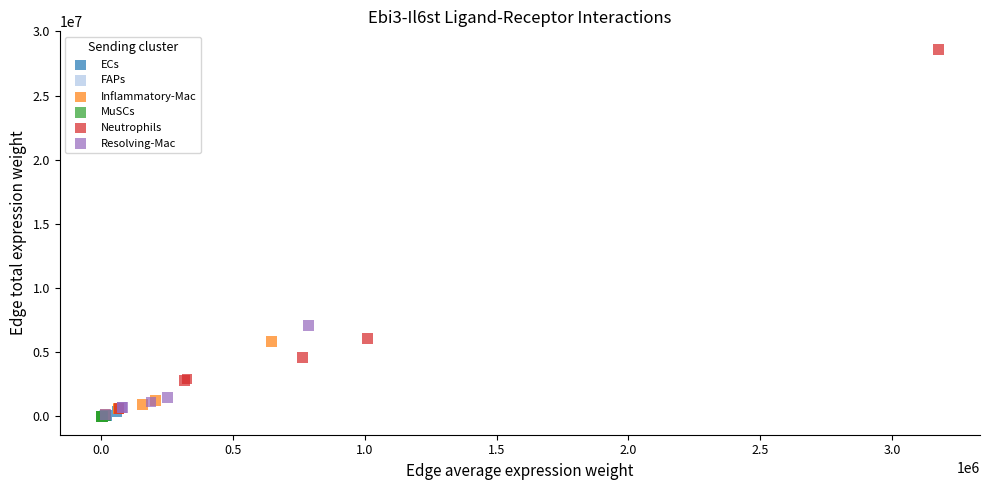

Which series has the largest Y range (max minus min)?

Neutrophils